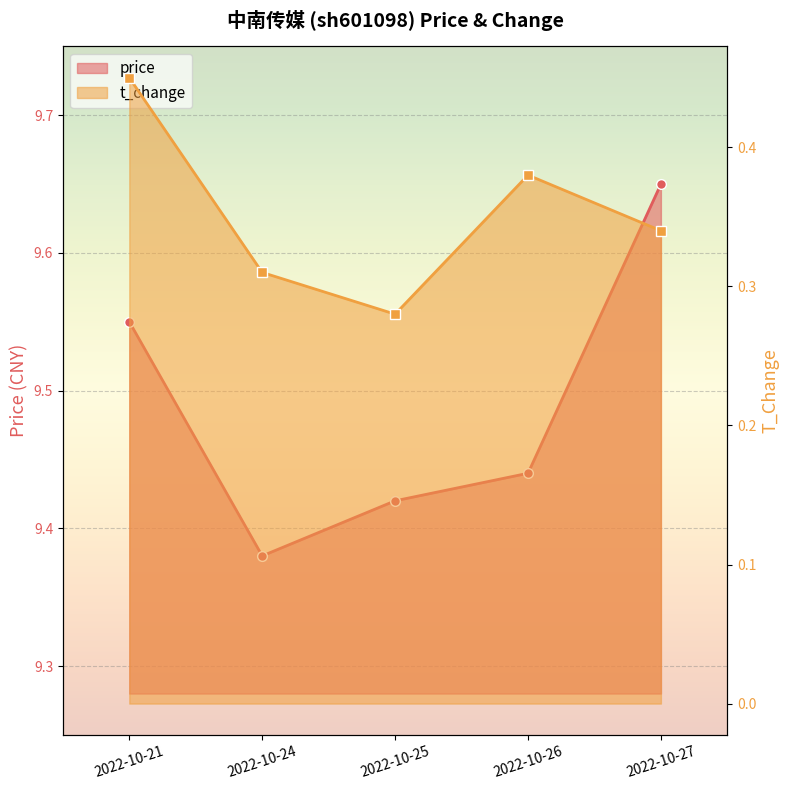

What are all the series names shown in the legend?

price, t_change